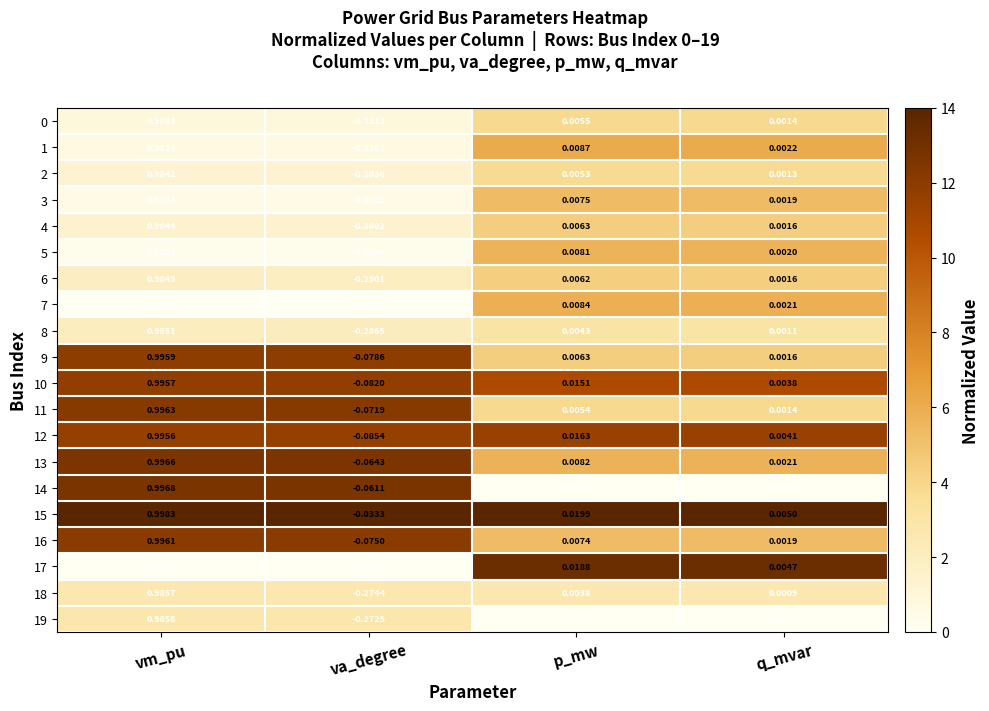

How many distinct data groups are displayed?

20